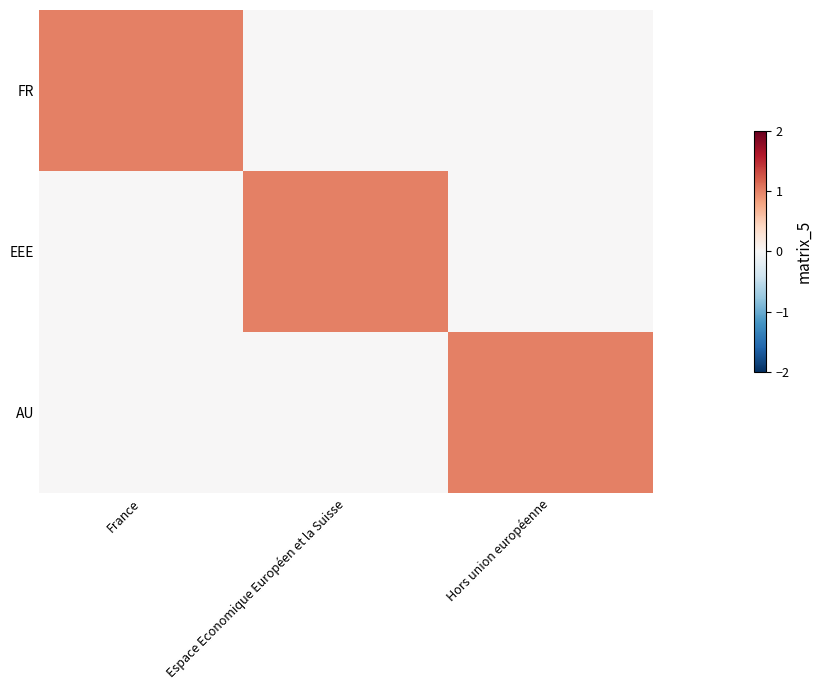

Reading left to right, transcribe all the data shown in this chart.

FR: France=1	Espace Economique Européen et la Suisse=0	Hors union européenne=0
EEE: France=0	Espace Economique Européen et la Suisse=1	Hors union européenne=0
AU: France=0	Espace Economique Européen et la Suisse=0	Hors union européenne=1